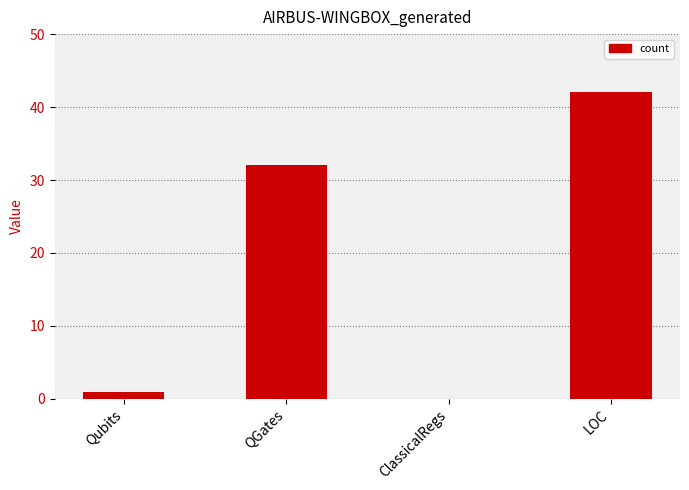

What is the change in value from Qubits to ClassicalRegs?

-1